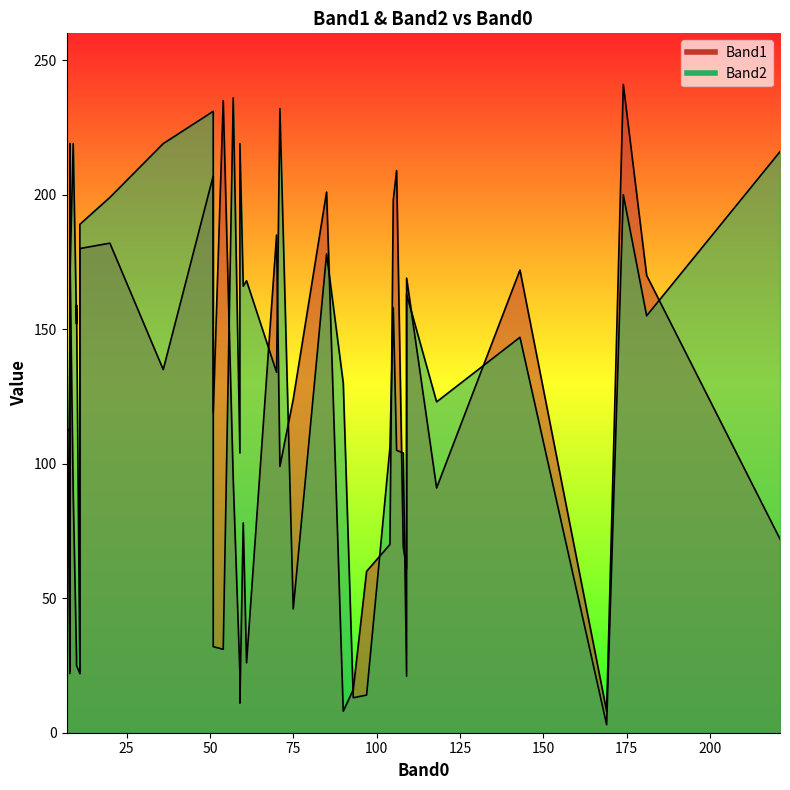

Is it true that Band2 equals 125 at 85?

False